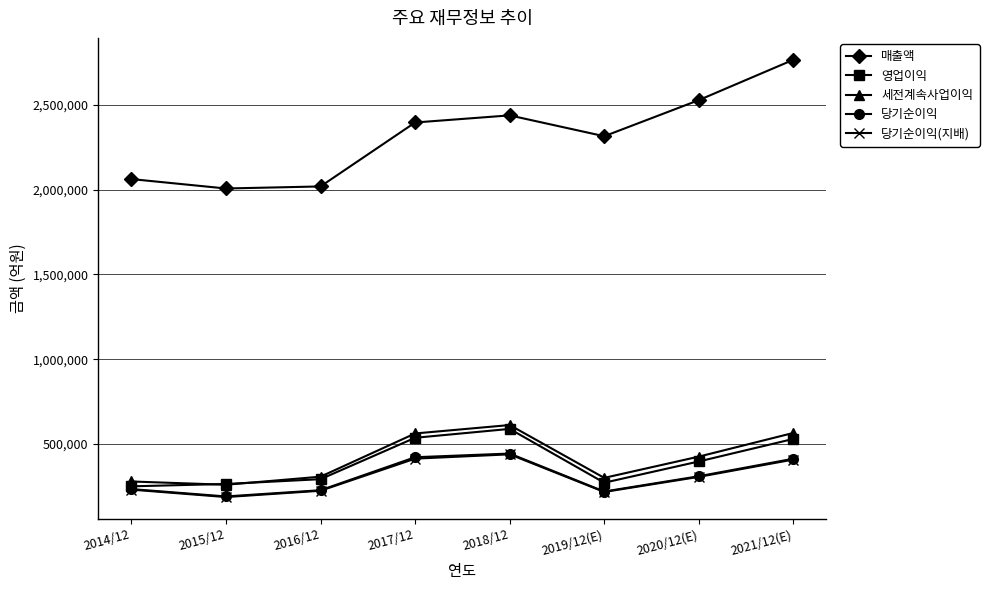

Is the value of 당기순이익 at 2019/12(E) greater than the value of 매출액 at 2017/12?

No